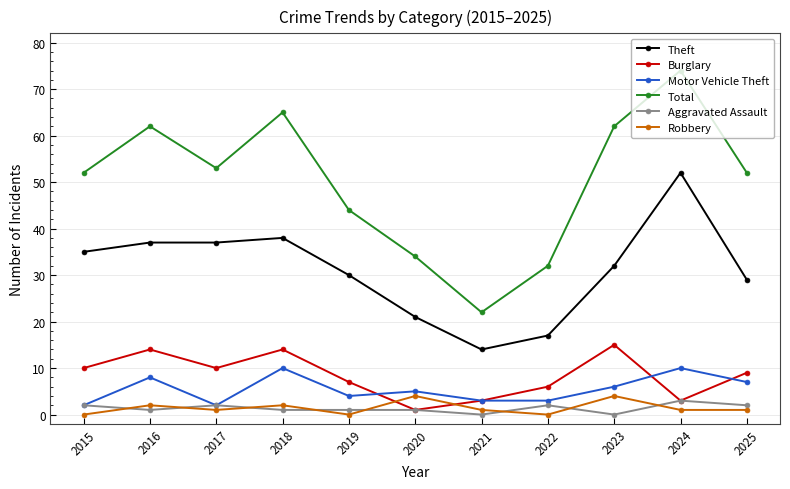

Is the value of Theft at 2019 greater than the value of Robbery at 2019?

Yes